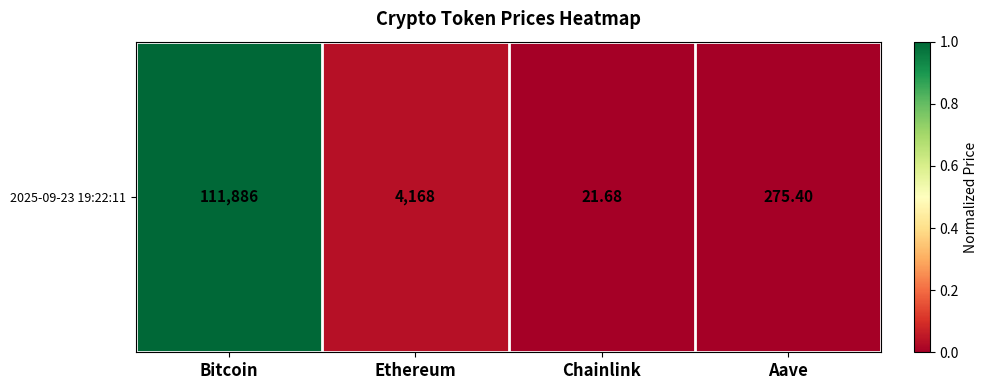

What is the average value?

0.3